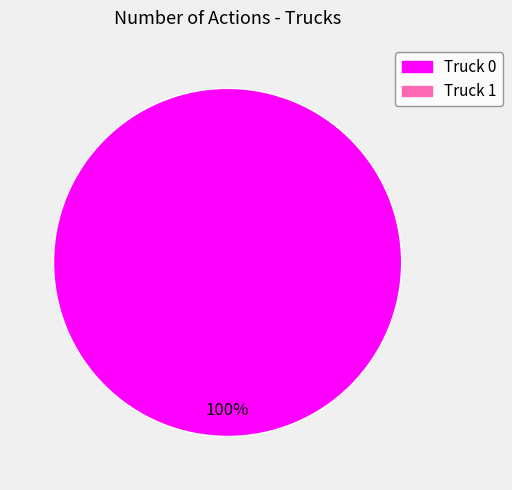

Does any single category account for the majority?

Yes